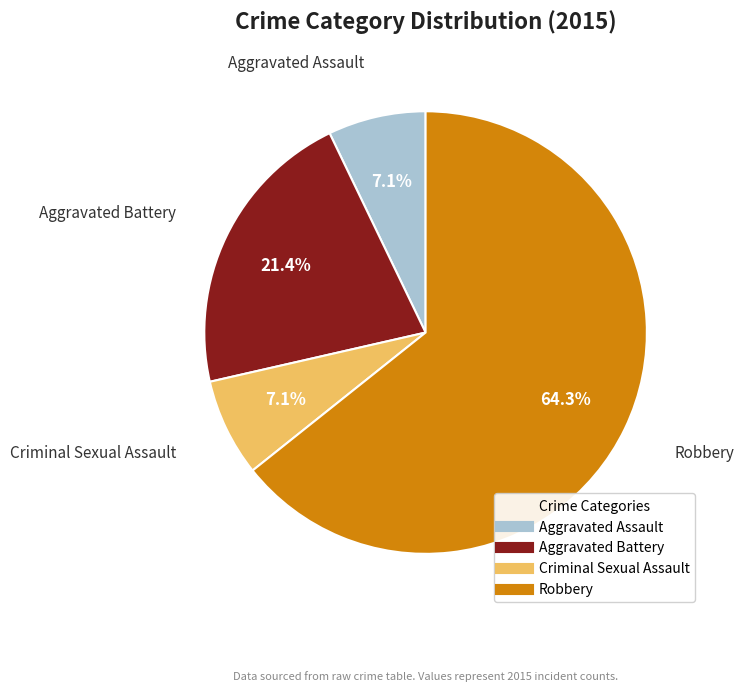

What portion of the pie excludes Criminal Sexual Assault?

92.9%